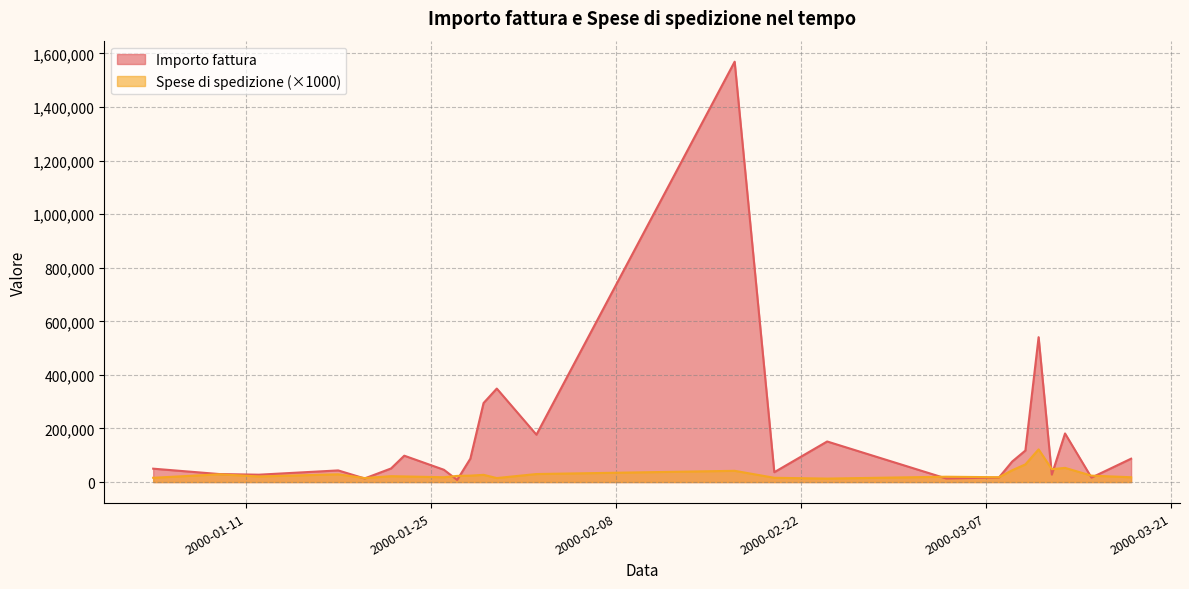

Does the chart display data point markers on the line(s)?

No